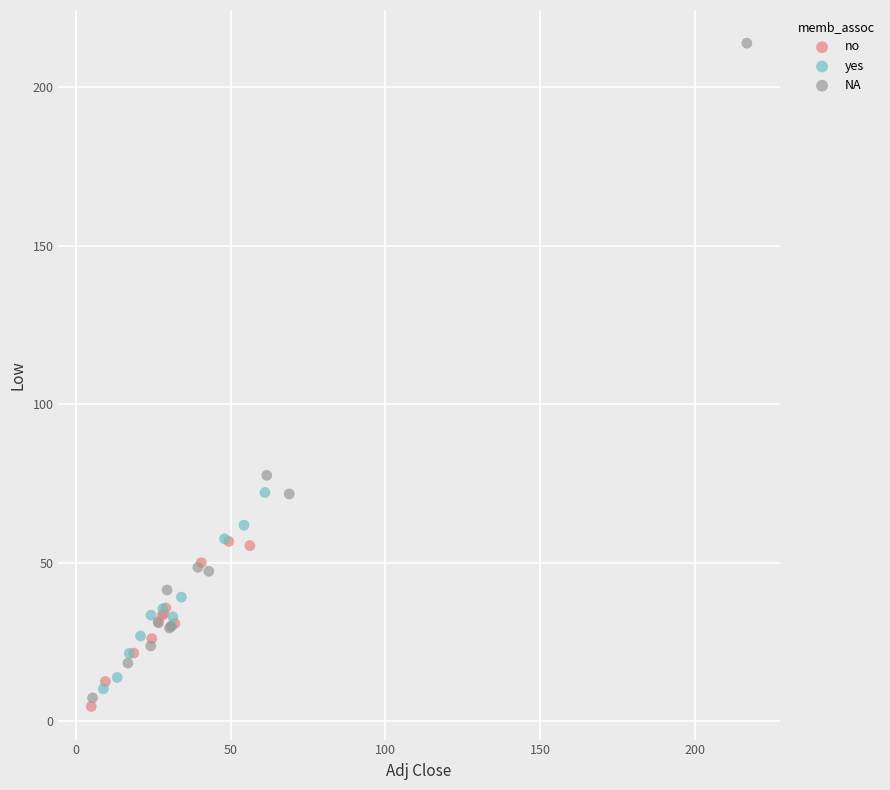

Which series contains the highest Y value?

NA